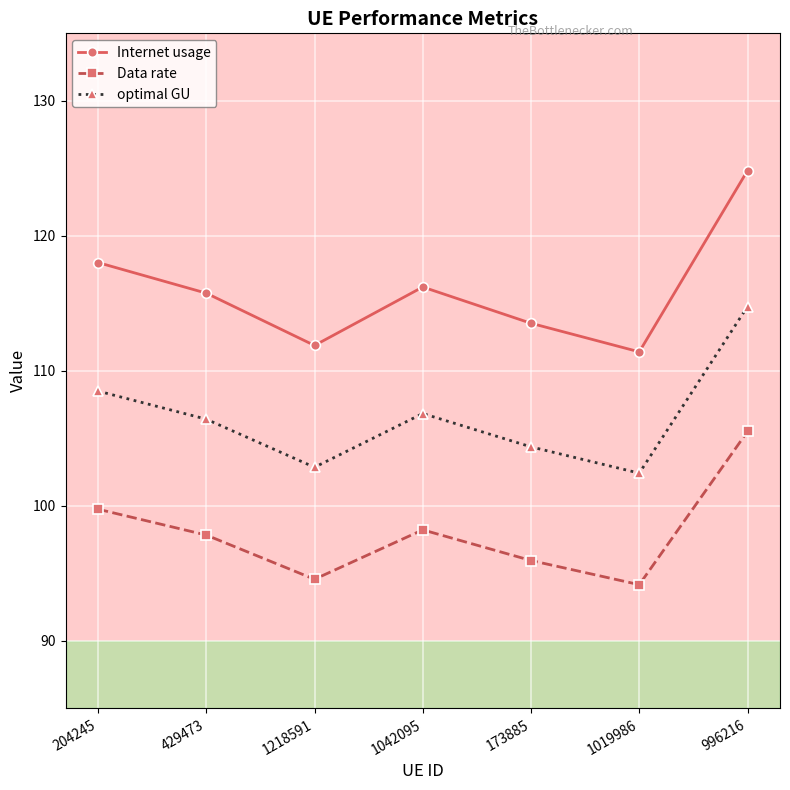

Is this an area chart (filled region under the line)?

No